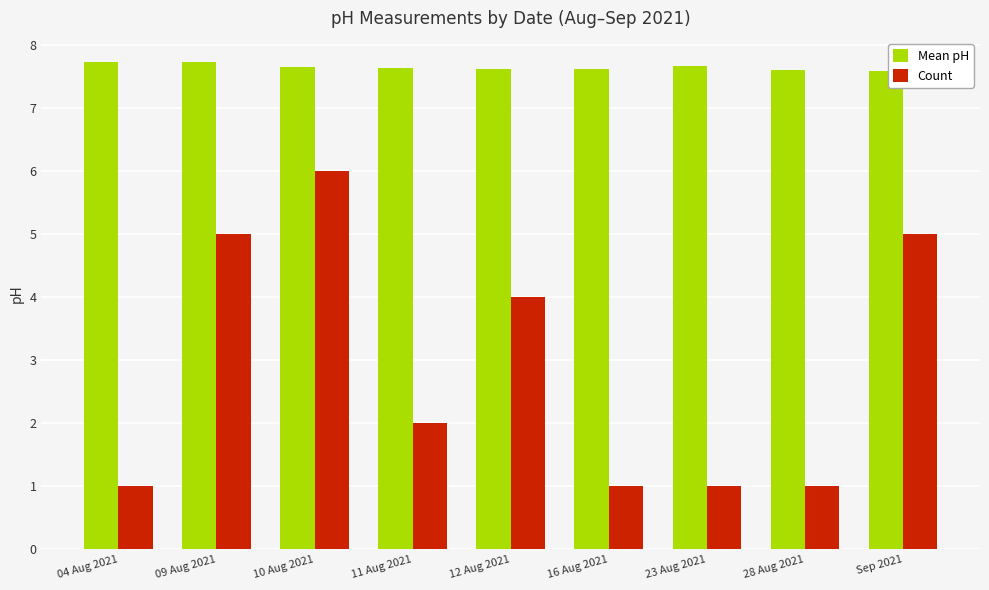

The Count series shows 1.5 at 23 Aug 2021. True or false?

False